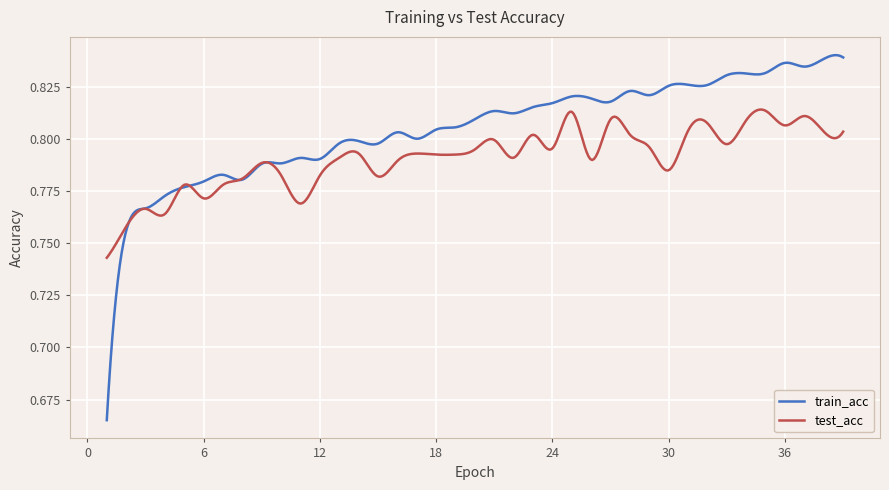

True or false: test_acc has more than 1 interior local peaks.

True